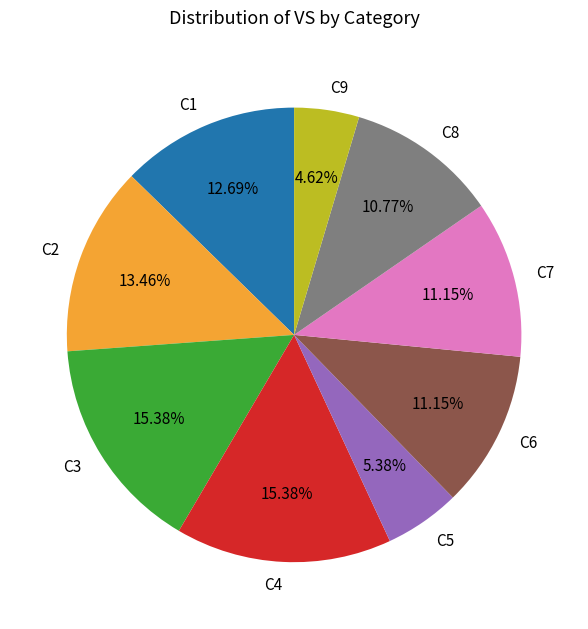

How many slices are in this pie chart?

9